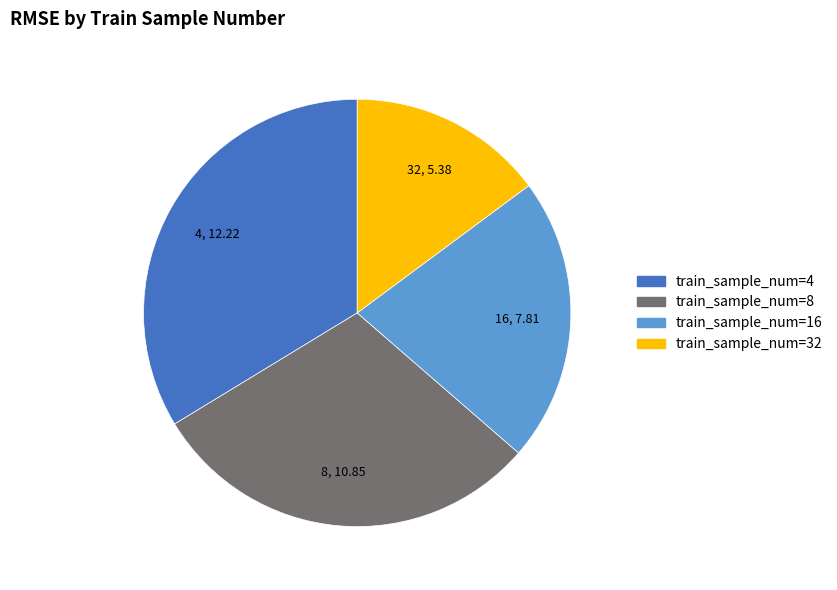

Does any single category account for the majority?

No